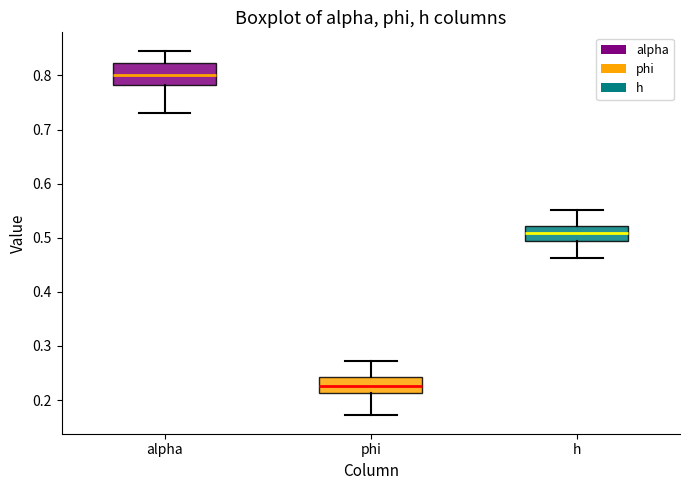

Where does the upper whisker of the box for h end on the y-axis? The values are not printed on the chart, so give them approximately, as read against the axis.

0.55